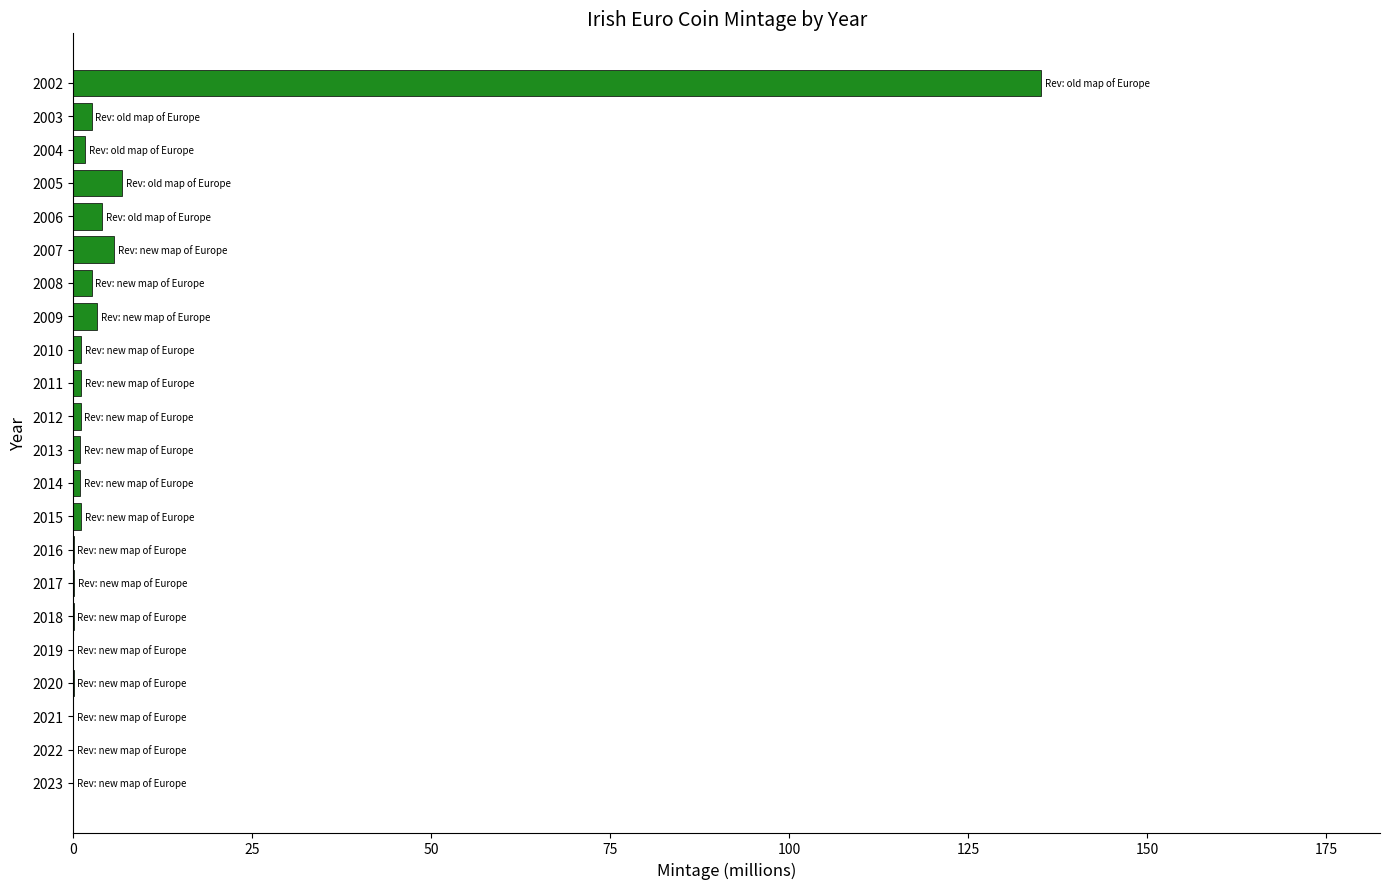

What is the greatest value displayed?

135.2